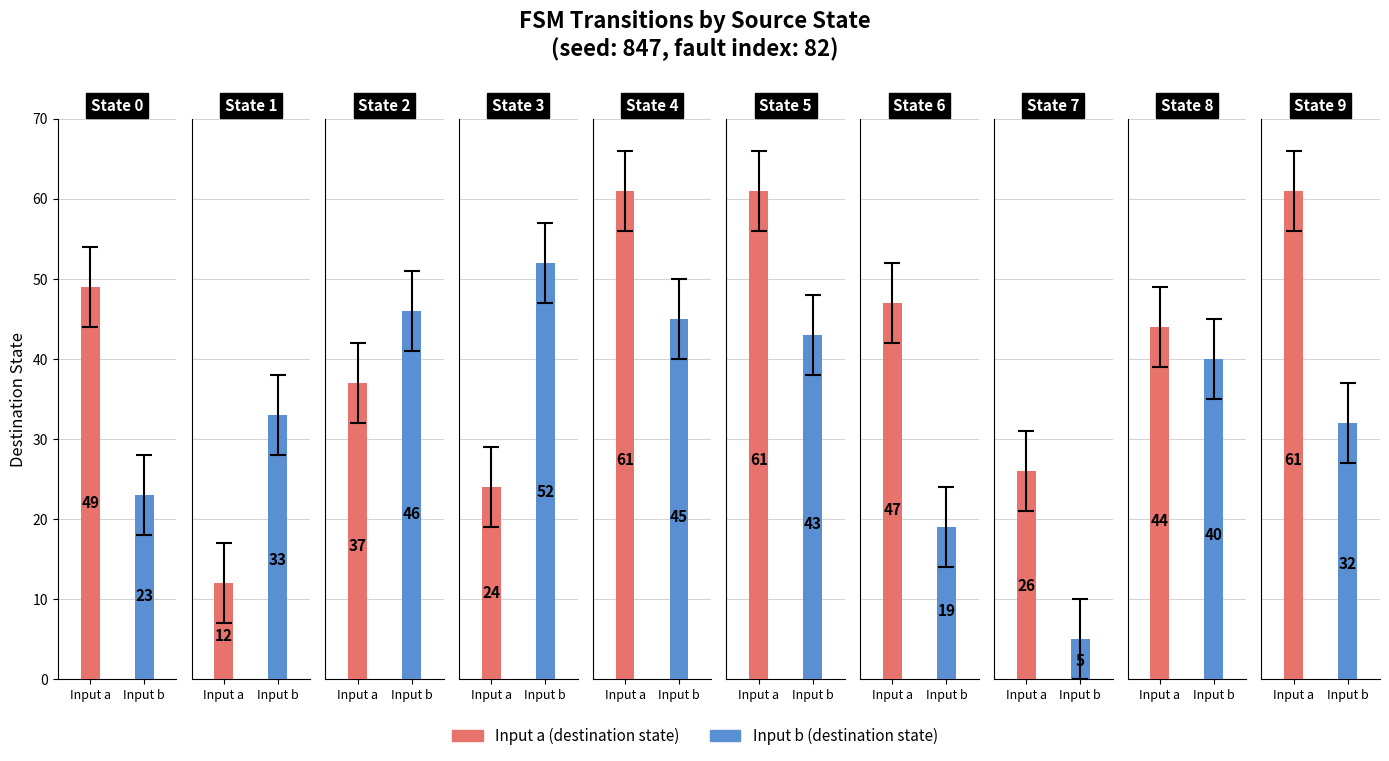

The value of Input b (dest) at State 6 is 19. True or false?

True